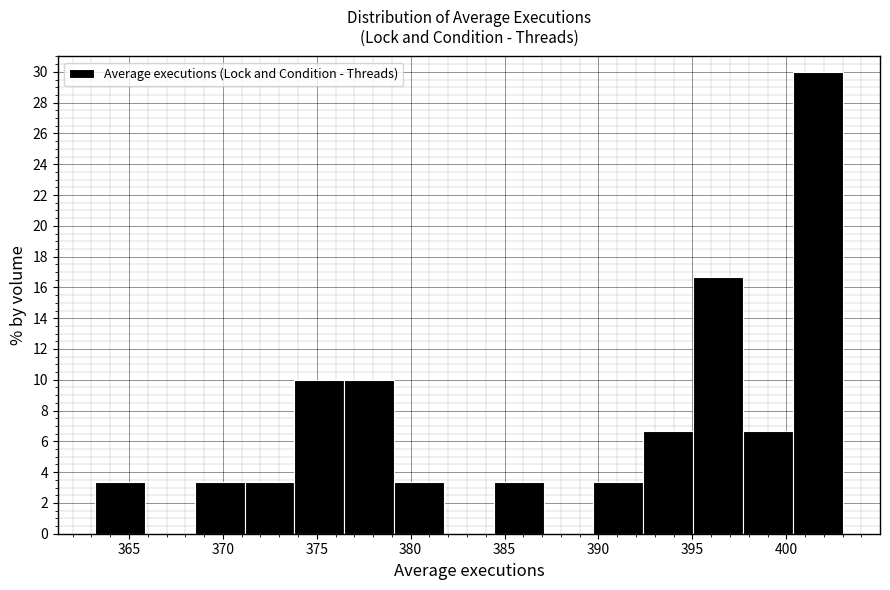

Reading left to right, list every bar in this chart as the range it spans on the x-axis followed by its height. Neither the bar edges nor the heights are printed on the chart, so give them approximately, as read against the axes.

363.0 to 366.0: 3.4
366.0 to 368.5: 0
368.5 to 371.0: 3.4
371.0 to 374.0: 3.4
374.0 to 376.5: 10.0
376.5 to 379.0: 10.0
379.0 to 382.0: 3.4
382.0 to 384.5: 0
384.5 to 387.0: 3.4
387.0 to 389.5: 0
389.5 to 392.5: 3.4
392.5 to 395.0: 6.6
395.0 to 397.5: 16.6
397.5 to 400.5: 6.6
400.5 to 403.0: 30.0